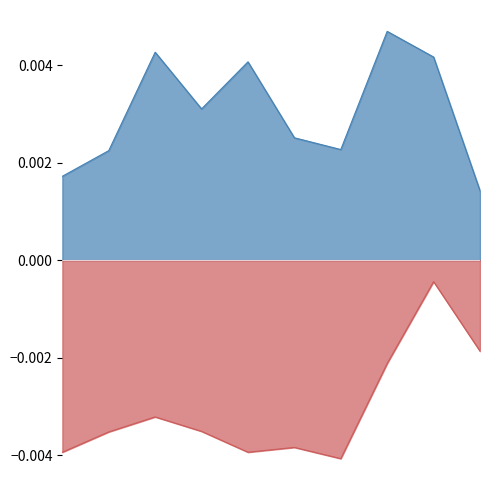

How many data points does each series have?

10